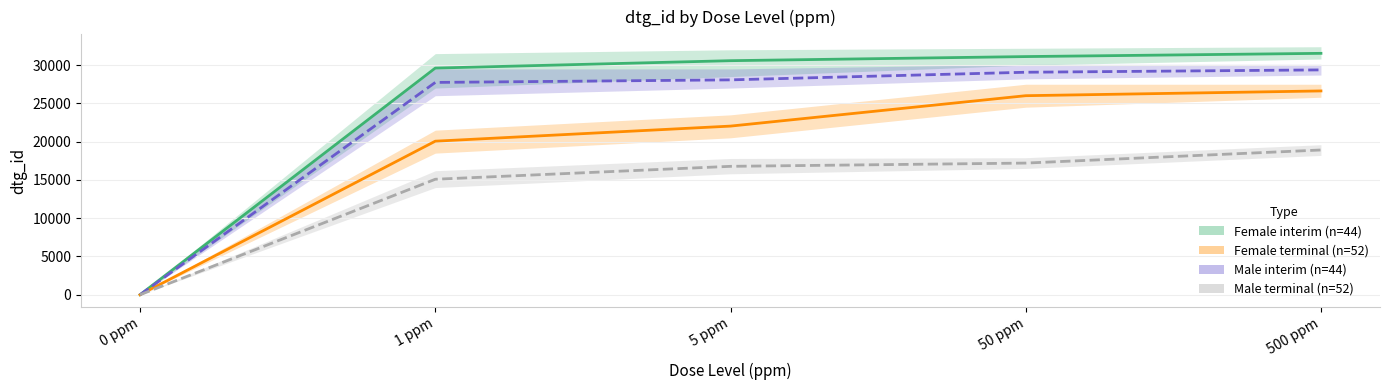

What position from the right is 0 ppm?

5